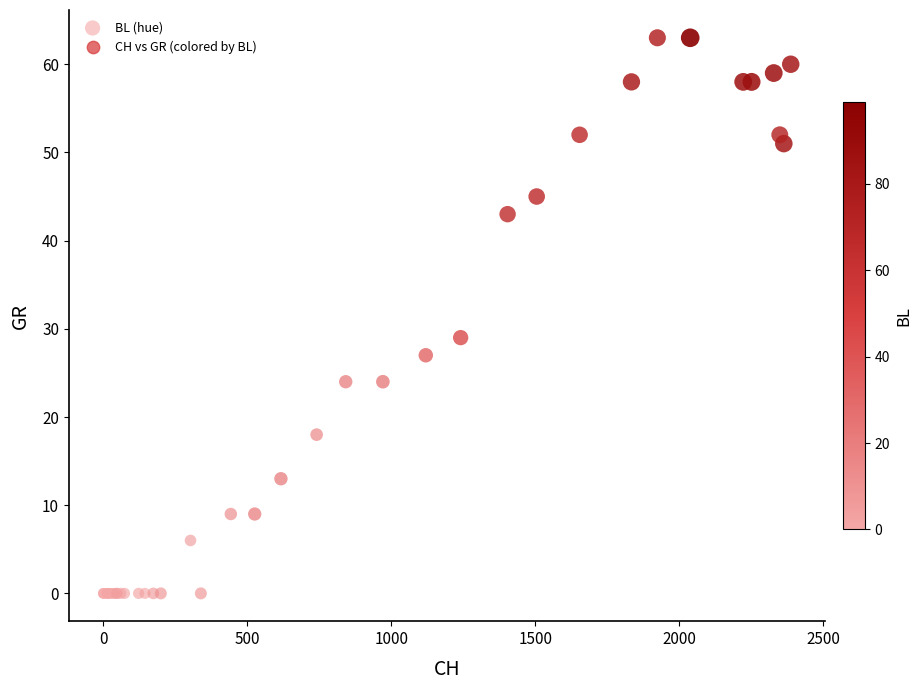

What Y value in the scatter plot is closest to 31?

29